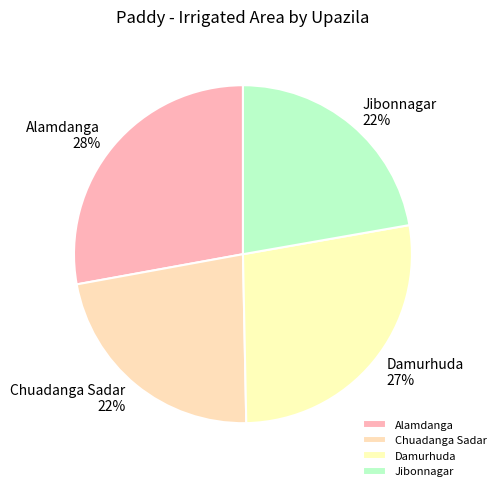

To the nearest percent, what portion does Jibonnagar represent?

22%